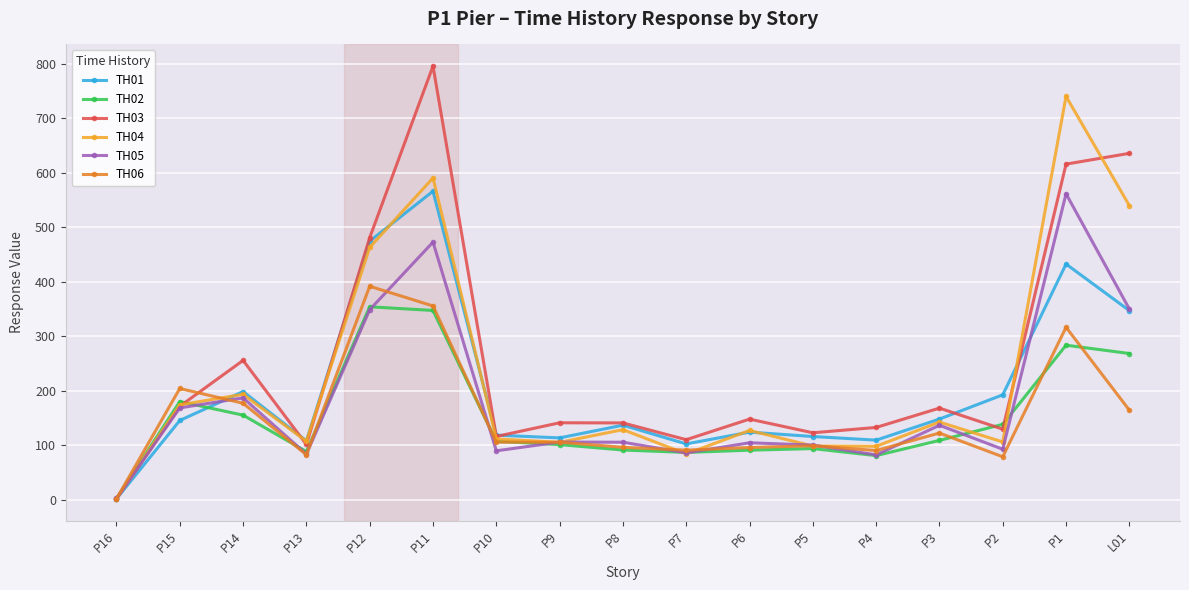

In TH05, how many points are lower than both neighbors (excluding endpoints)?

5